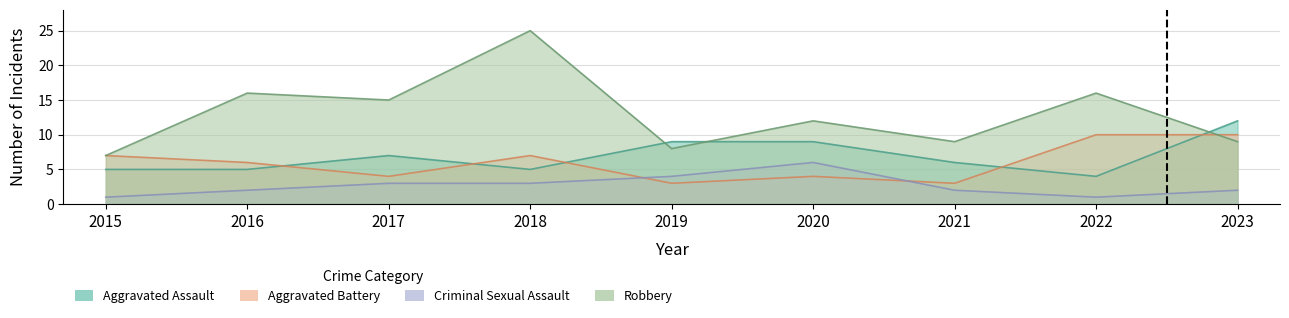

At which category does the chart reach its peak across all series?

2018